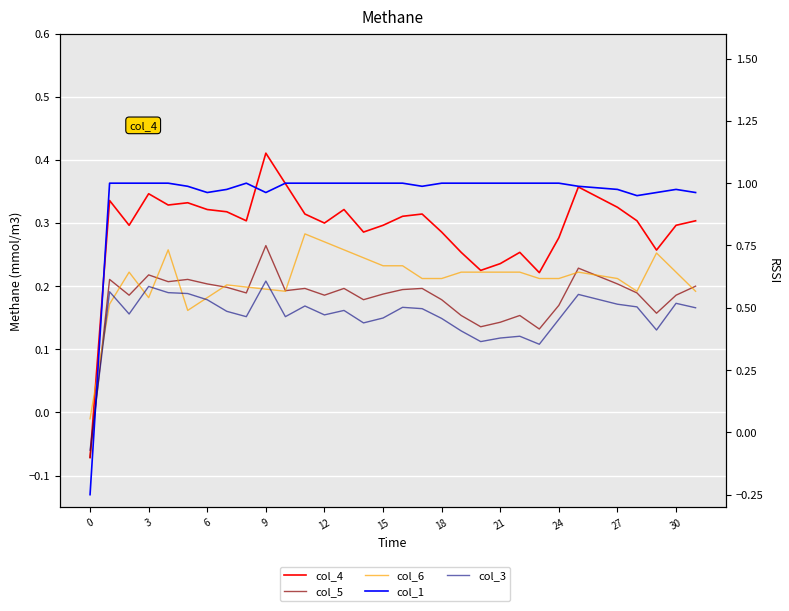

True or false: col_5 and col_3 cross at least once.

False